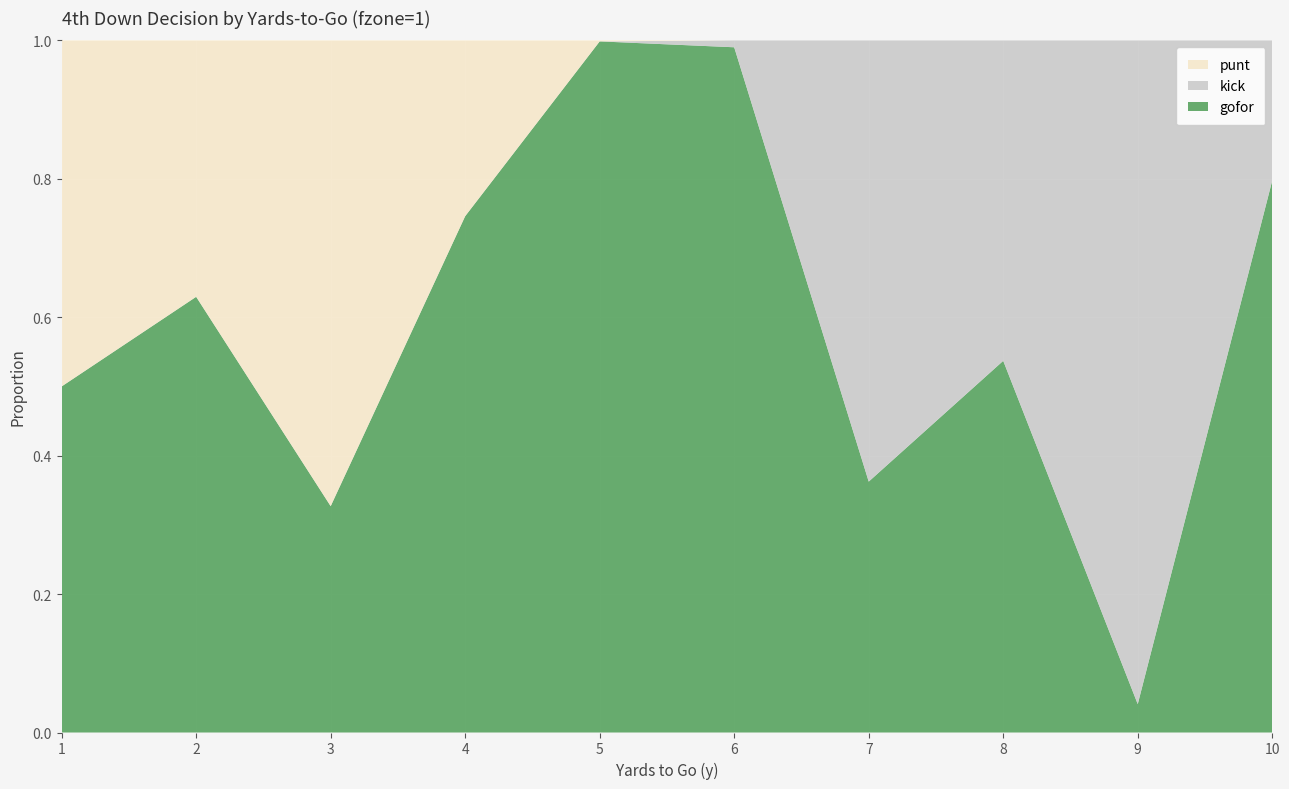

Reading left to right, transcribe all the data shown in this chart.

gofor: 0.5	0.6	0.3	0.7	1.0	1.0	0.4	0.5	0.0	0.8
punt: 0.5	0.4	0.7	0.3	0.0	0.0	0.0	0.0	0.0	0.0
kick: 0.0	0.0	0.0	0.0	0.0	0.0	0.6	0.5	1.0	0.2